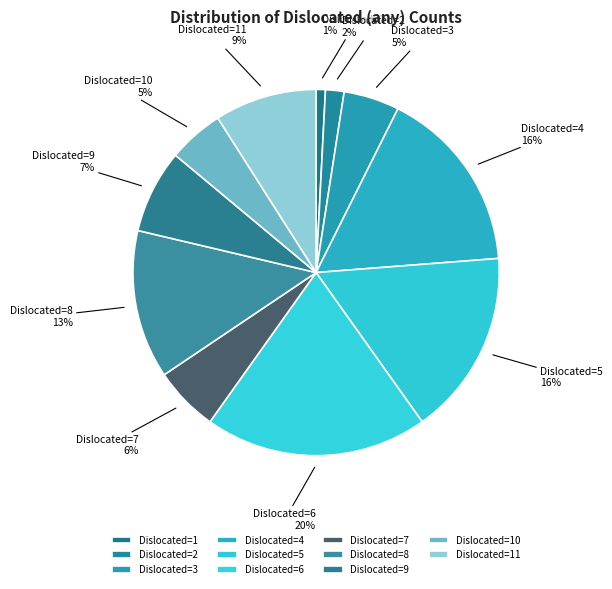

Which has a higher value, Dislocated=8 or Dislocated=5?

Dislocated=5